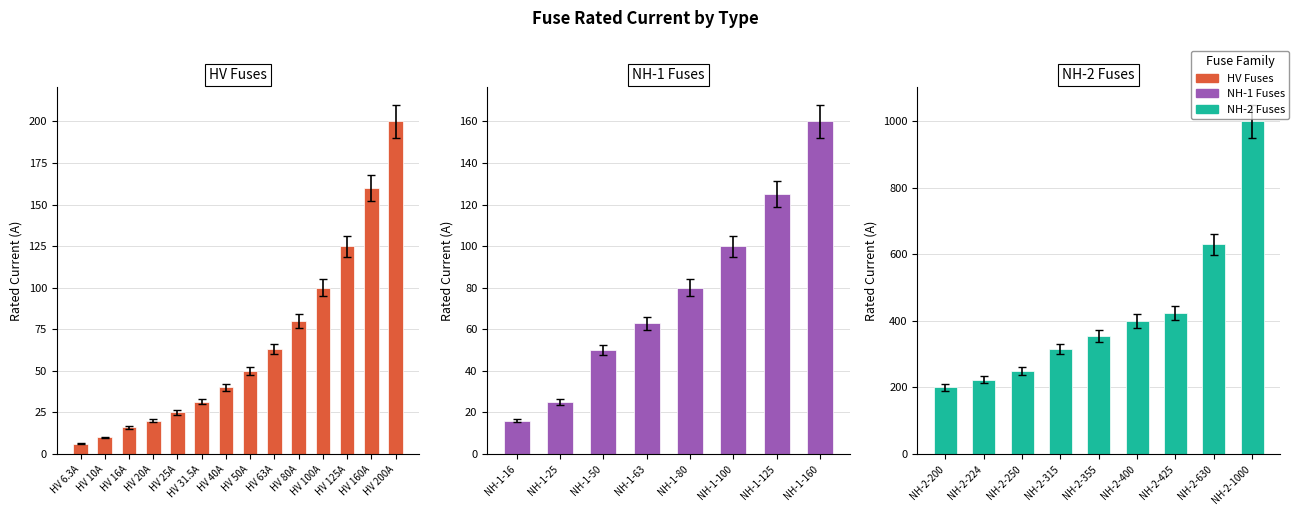

At which category does the chart reach its minimum across all series?

HV 6.3A